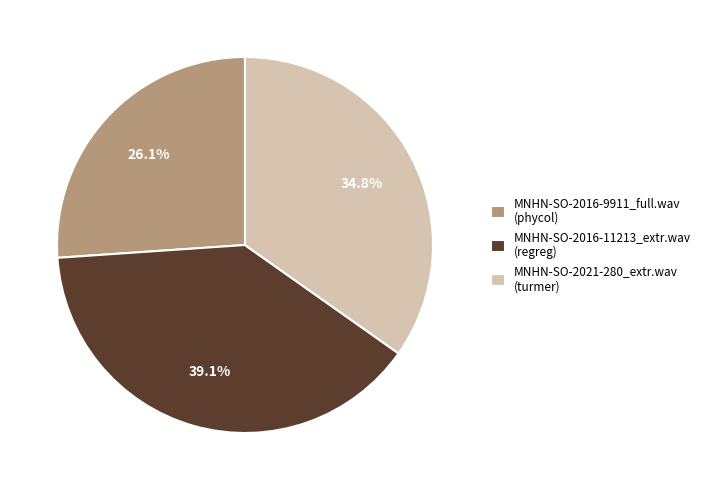

What is the total percentage of MNHN-SO-2016-9911_full.wav and MNHN-SO-2021-280_extr.wav?

60.9%